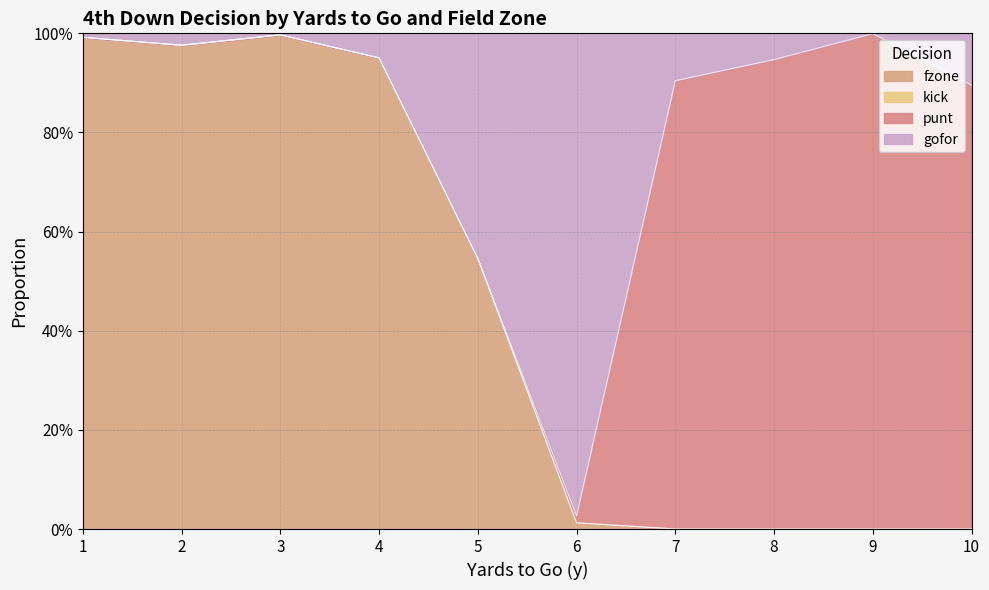

Does the chart have visible grid lines?

Yes